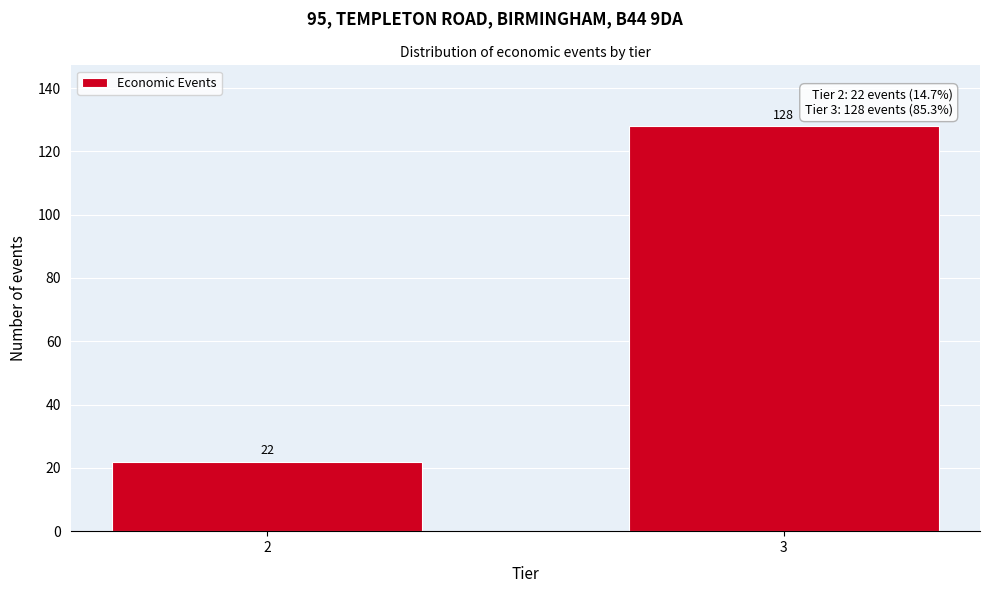

Reading right to left, what are all the values shown in this chart?

128	22